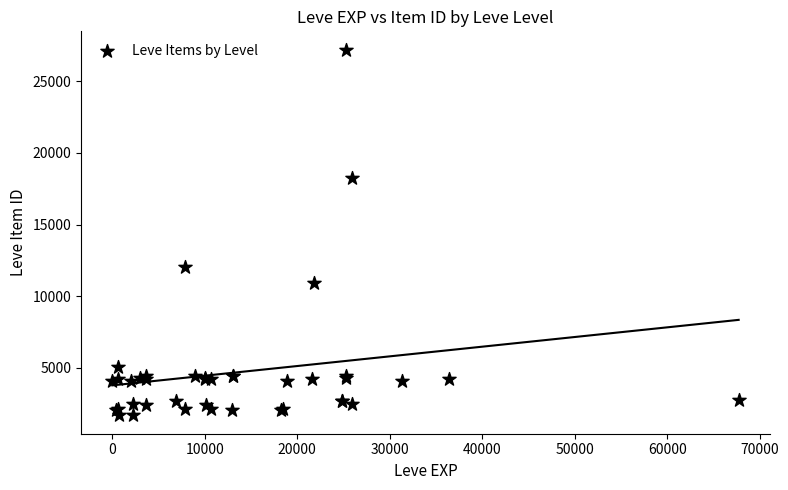

What Y value in the scatter plot is closest to 14448?

12018